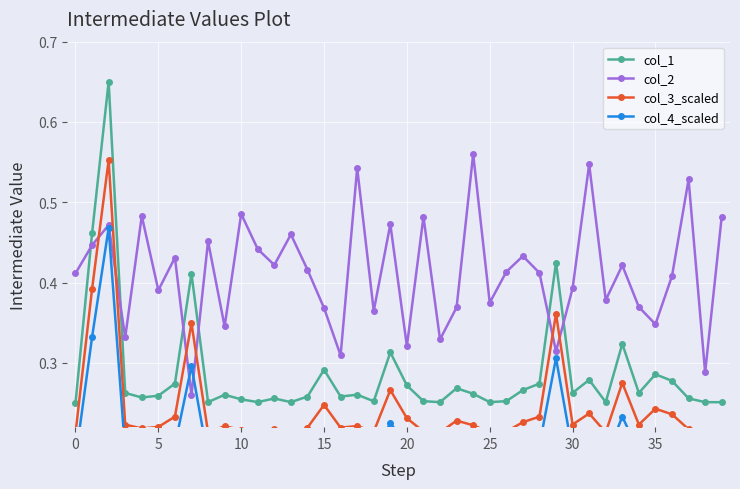

True or false: col_3_scaled and col_4_scaled cross at least once.

False